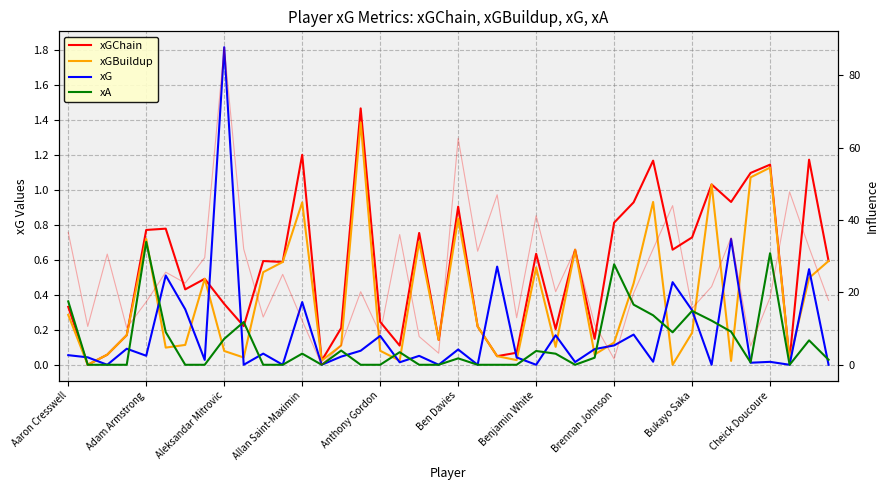

Which series has the largest total across all categories?

xGChain